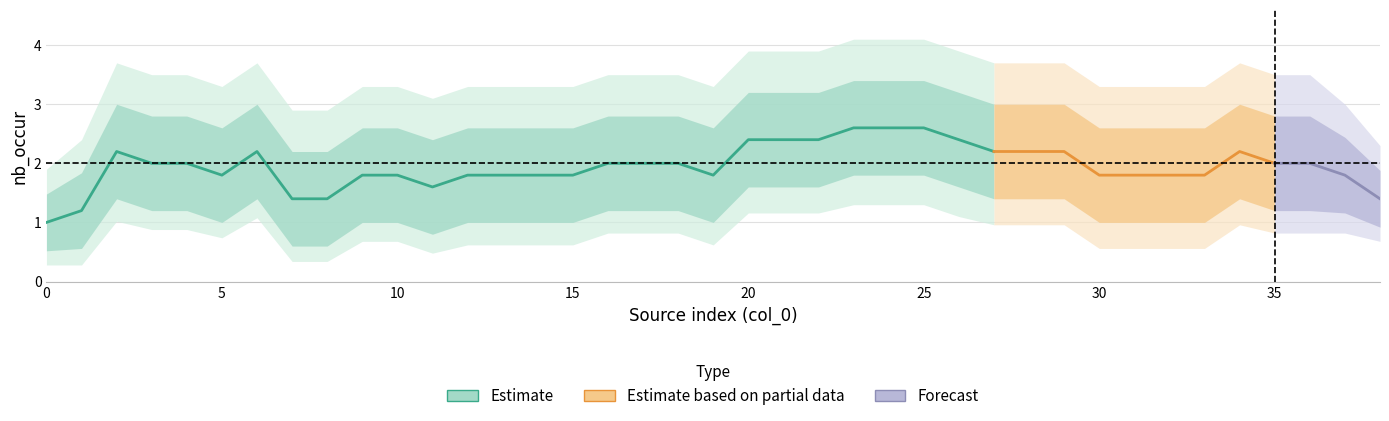

The chart shows a value of 0 at 0. True or false?

False